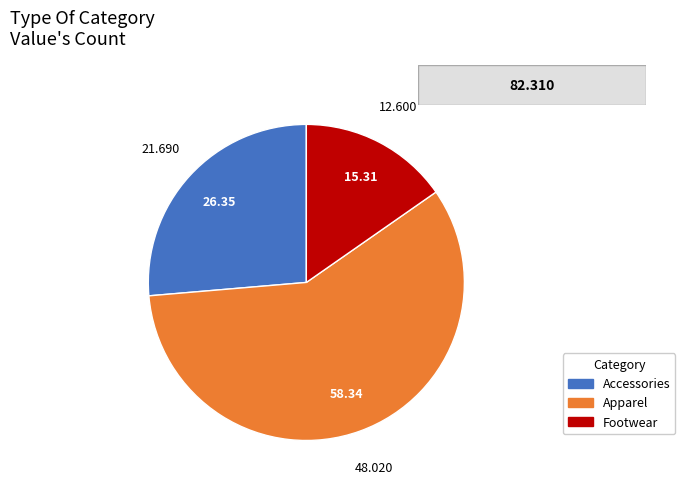

Do Accessories and Apparel together represent more than half of the pie?

Yes